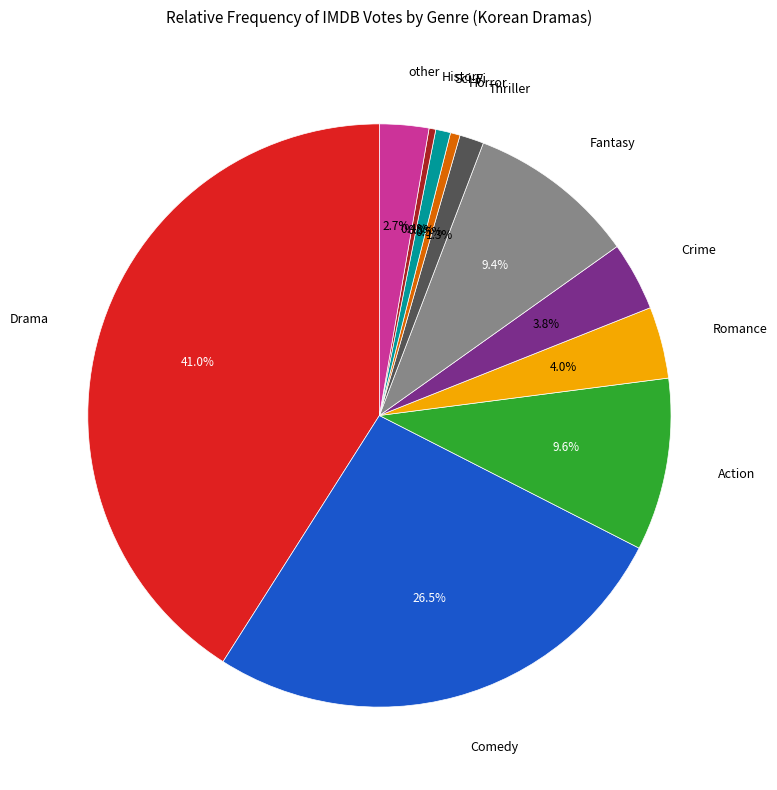

Does any single category account for the majority?

No